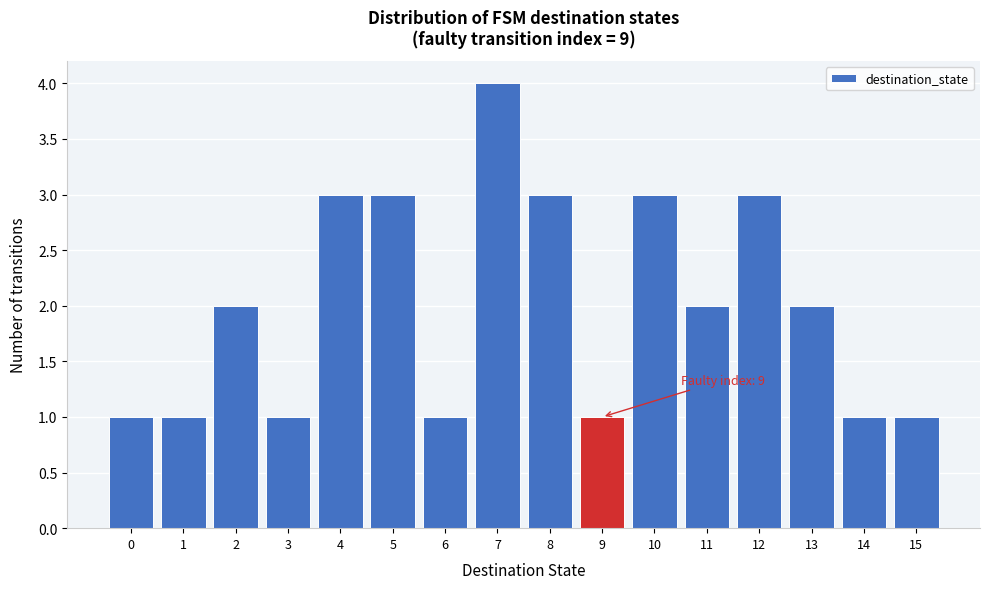

Over which range of the x-axis is the bar tallest?

6.5 to 7.5